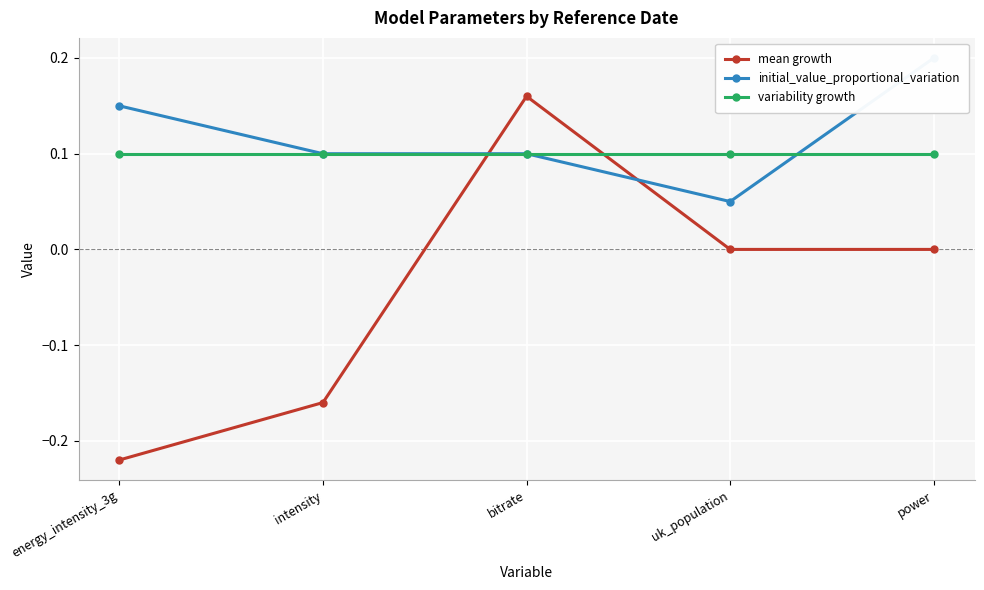

What are all the series names shown in the legend?

mean growth, initial_value_proportional_variation, variability growth